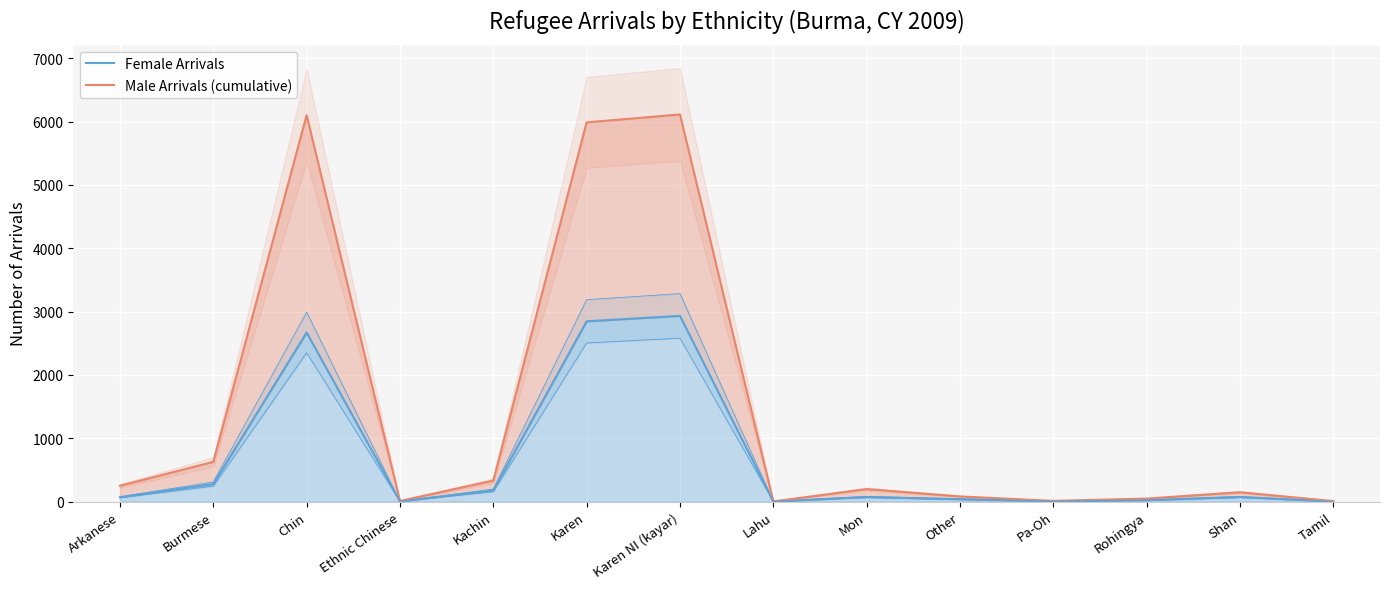

Which has a higher value, Karen NI (kayar) or Shan?

Karen NI (kayar)